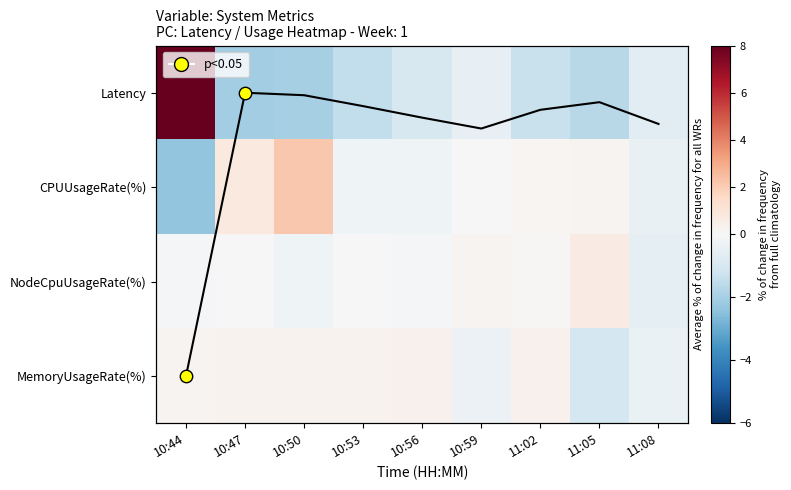

List the series in order of their peak value, highest first.

Latency, Latency trend, CPUUsageRate(%), NodeCpuUsageRate(%), MemoryUsageRate(%)